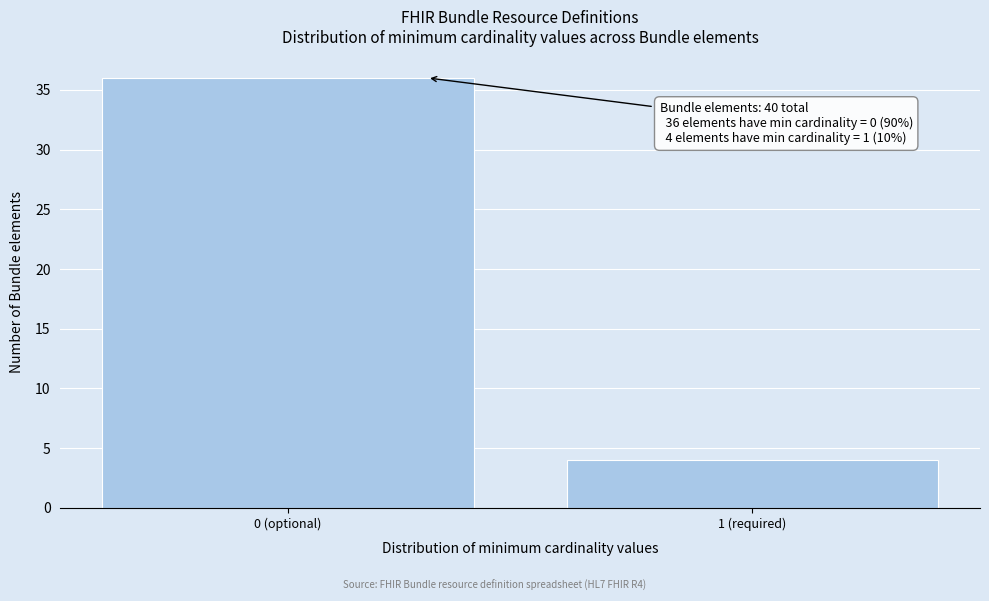

Reading right to left, list all the values displayed in this chart.

4	36